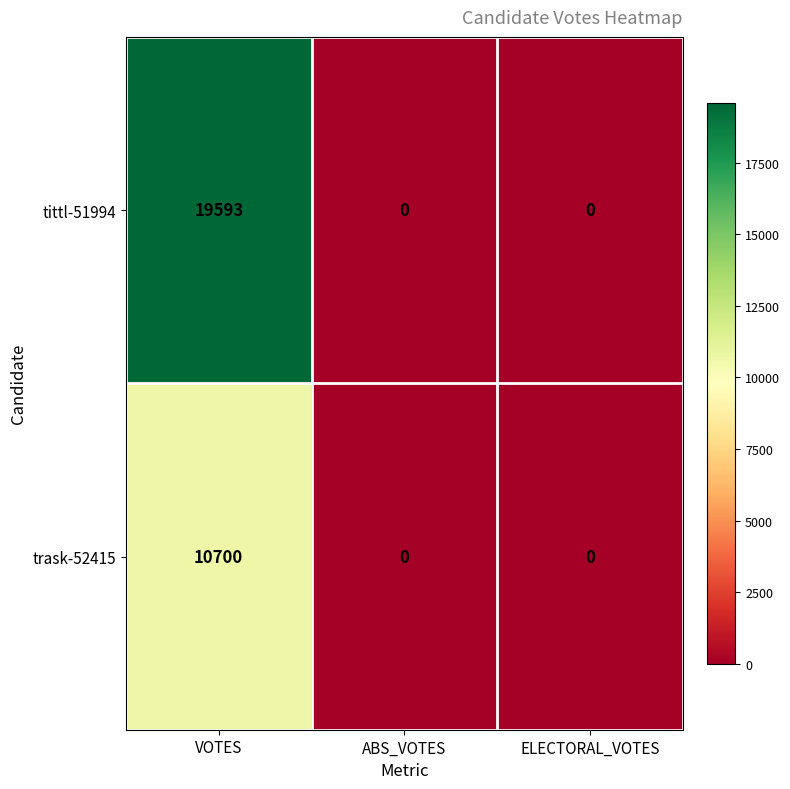

The tittl-51994 series shows 28647 at VOTES. True or false?

False